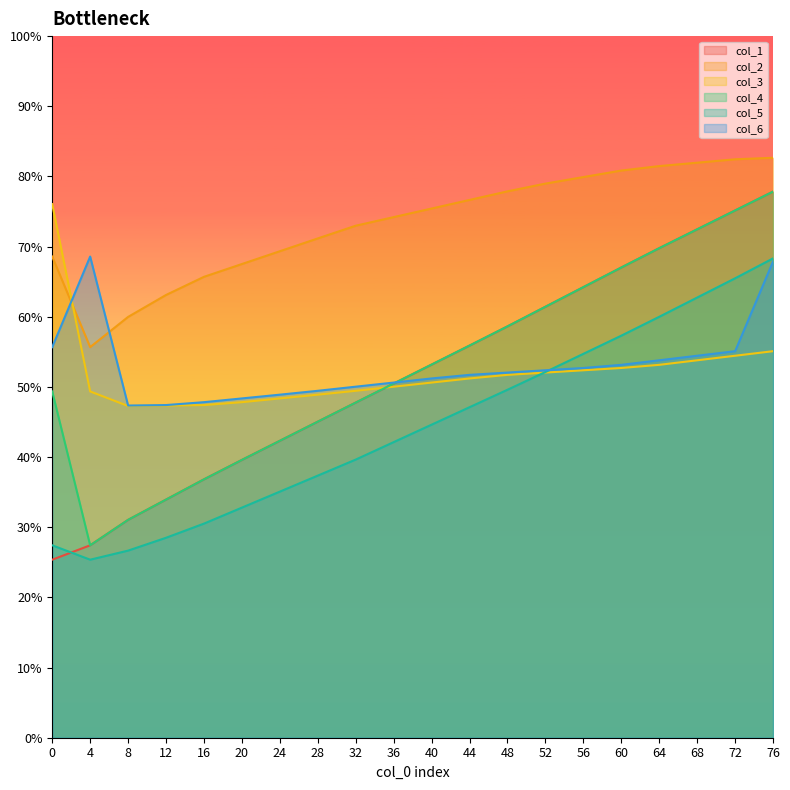

Which category has the highest value in the col_4 series?

76